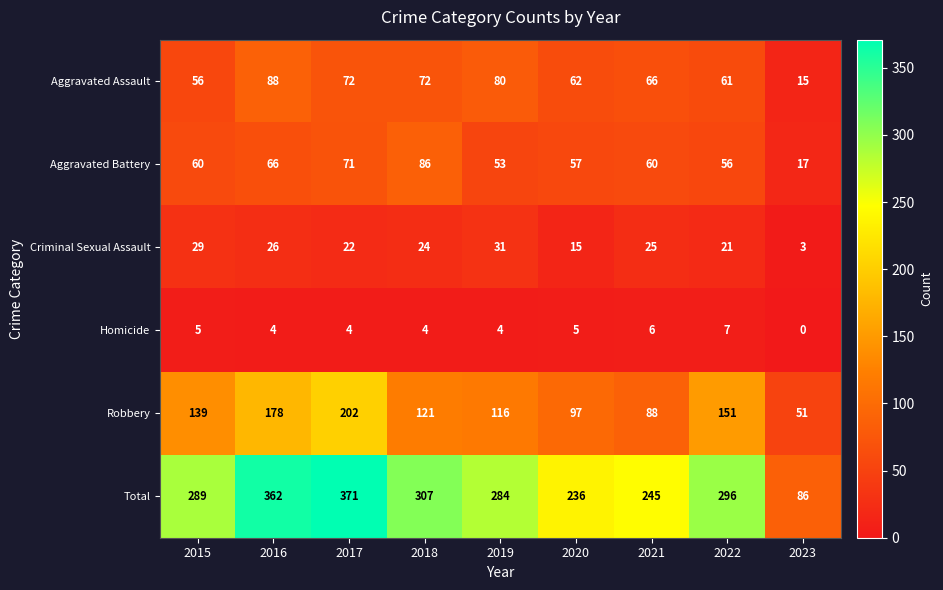

True or false: Aggravated Battery has a value of 71 at 2017.

True